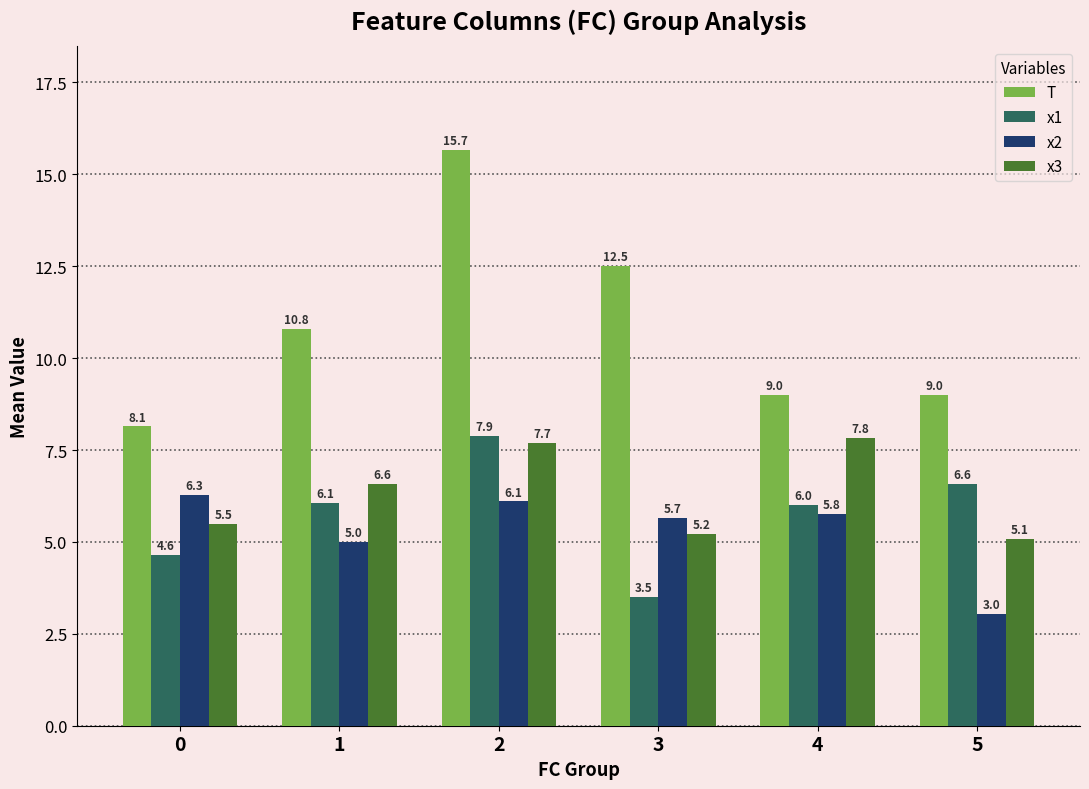

What is the sum of all x2 values?

31.9